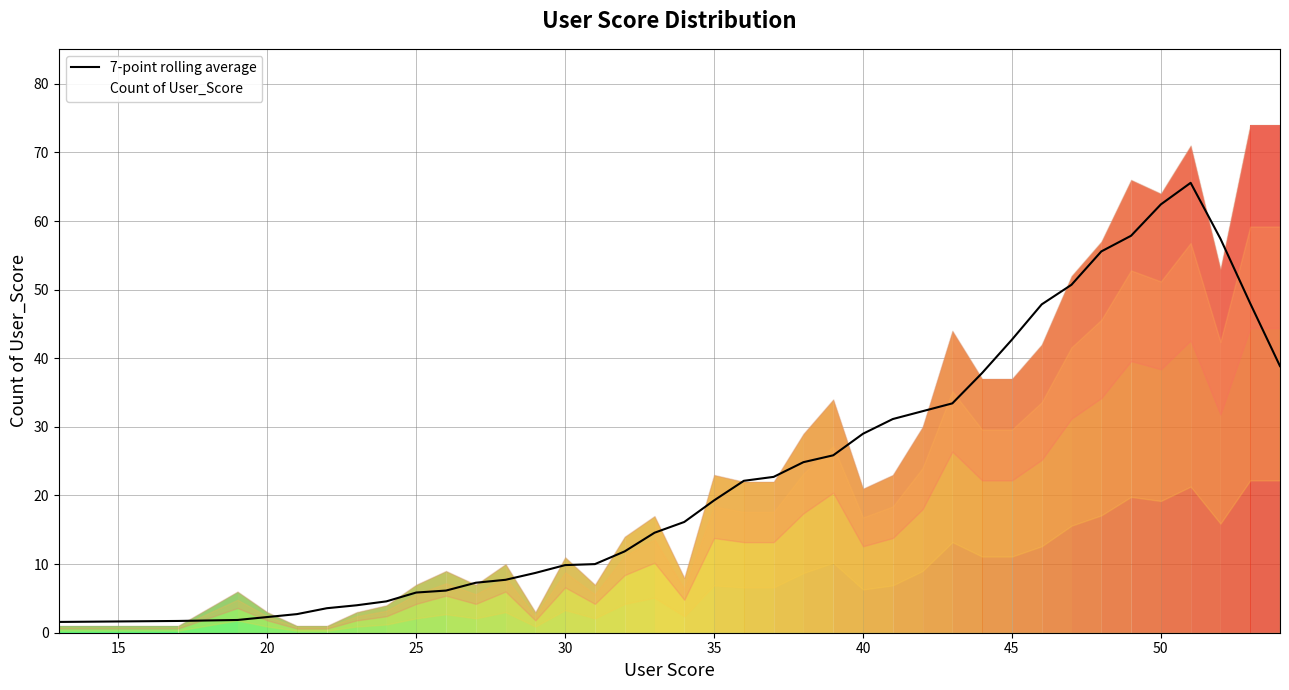

What is the sum of all values?

926.0